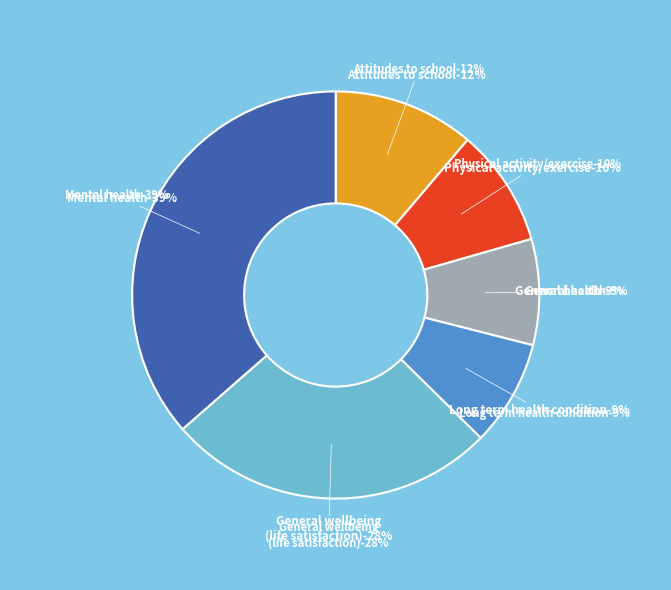

The Physical activity/exercise-10% slice represents 19% of the pie. True or false?

False